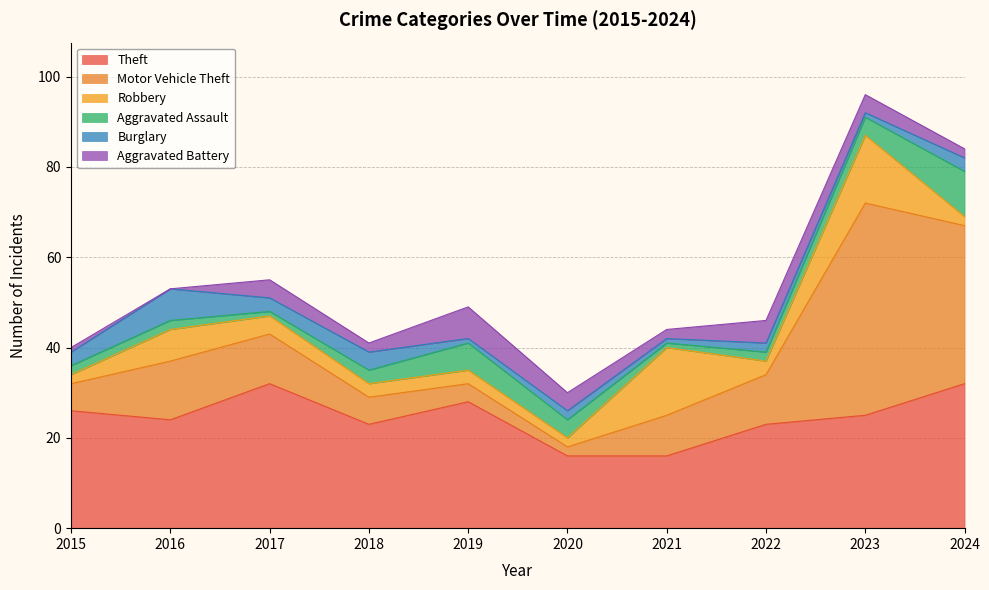

Reading right to left, transcribe all the data shown in this chart.

Theft: 32	25	23	16	16	28	23	32	24	26
Motor Vehicle Theft: 35	47	11	9	2	4	6	11	13	6
Robbery: 2	15	3	15	2	3	3	4	7	2
Aggravated Assault: 10	4	2	1	4	6	3	1	2	2
Burglary: 3	1	2	1	2	1	4	3	7	3
Aggravated Battery: 2	4	5	2	4	7	2	4	0	1